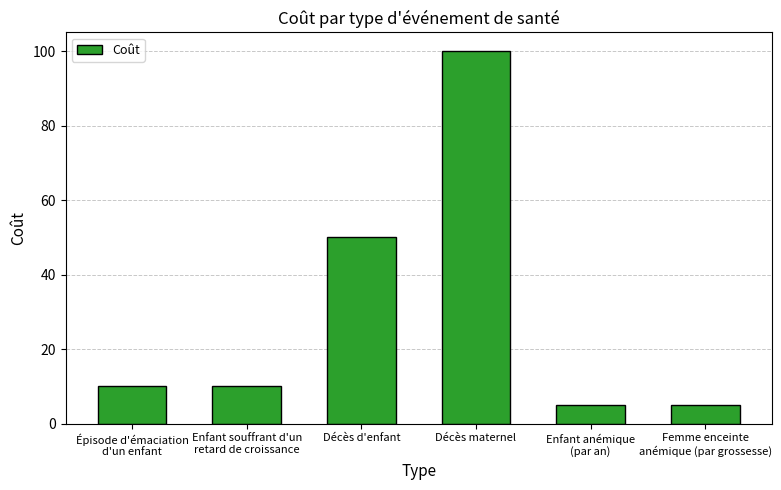

What is the value of the 6th bar from the left?

5